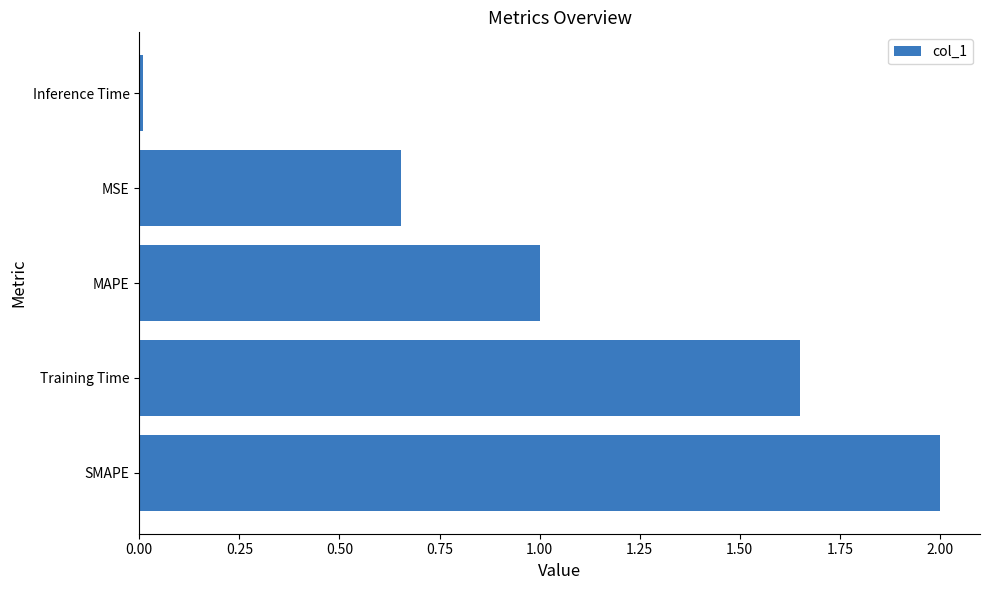

What is the difference between the values at Training Time and MAPE?

0.6